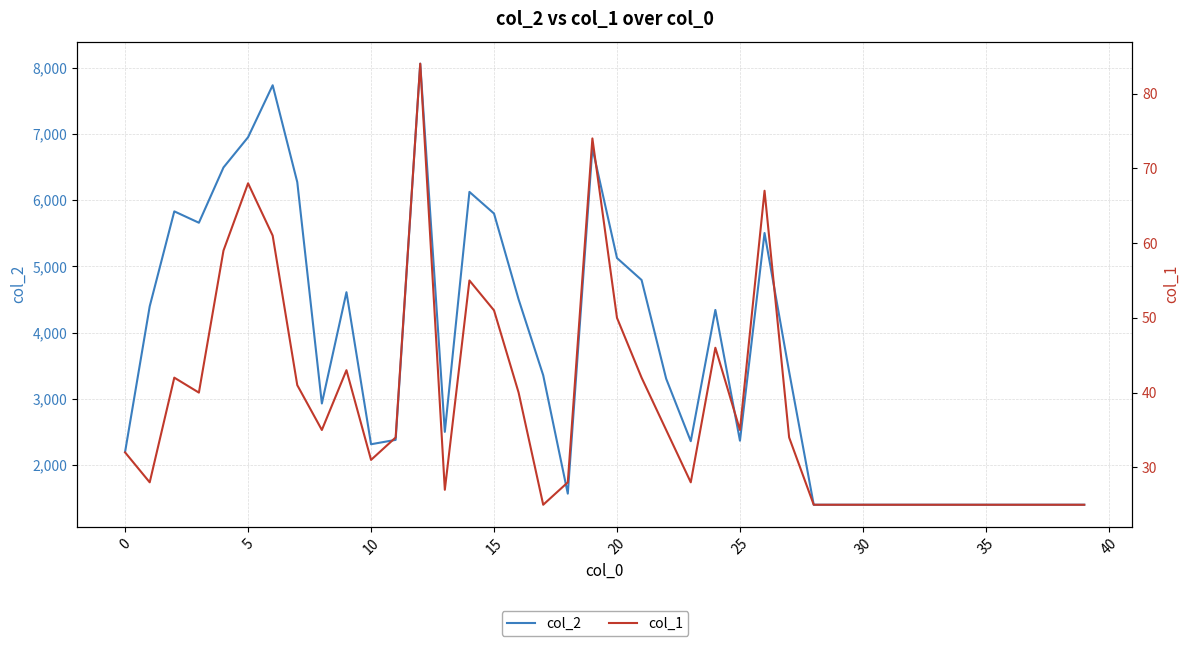

What are all the series names shown in the legend?

col_2, col_1